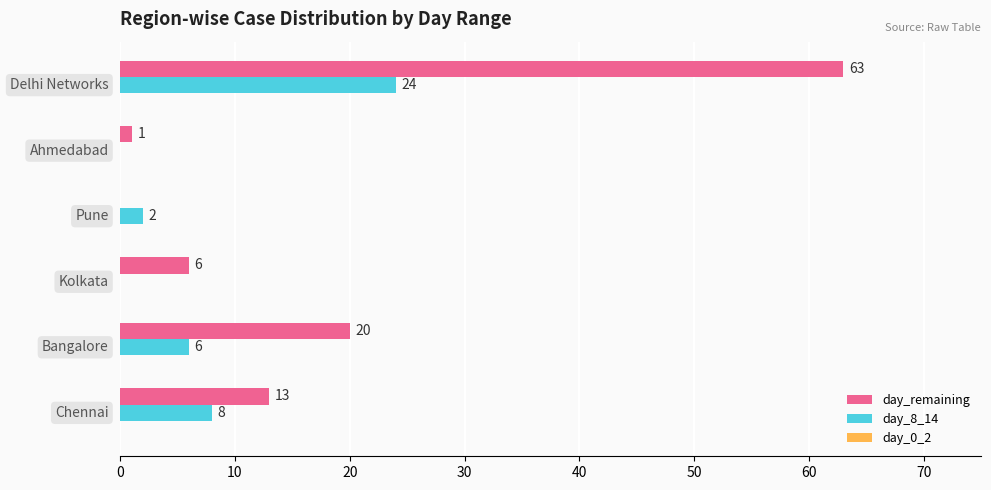

What is the sum of all day_remaining values?

103